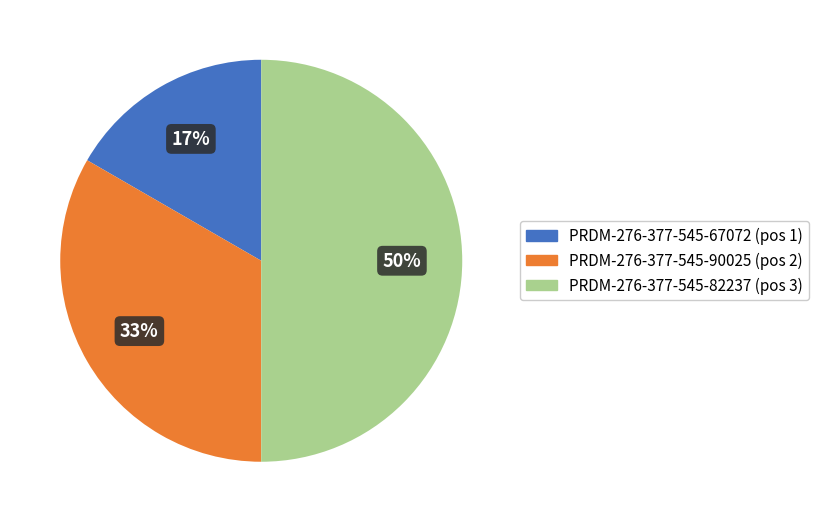

Combined, do PRDM-276-377-545-82237 and PRDM-276-377-545-67072 account for over 50%?

Yes